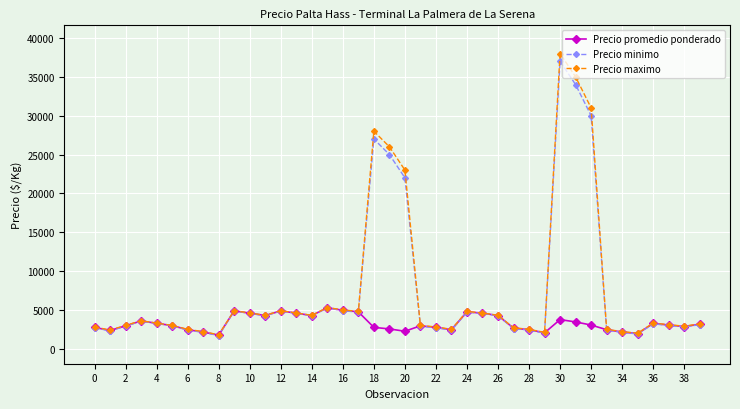

Is this an area chart (filled region under the line)?

No